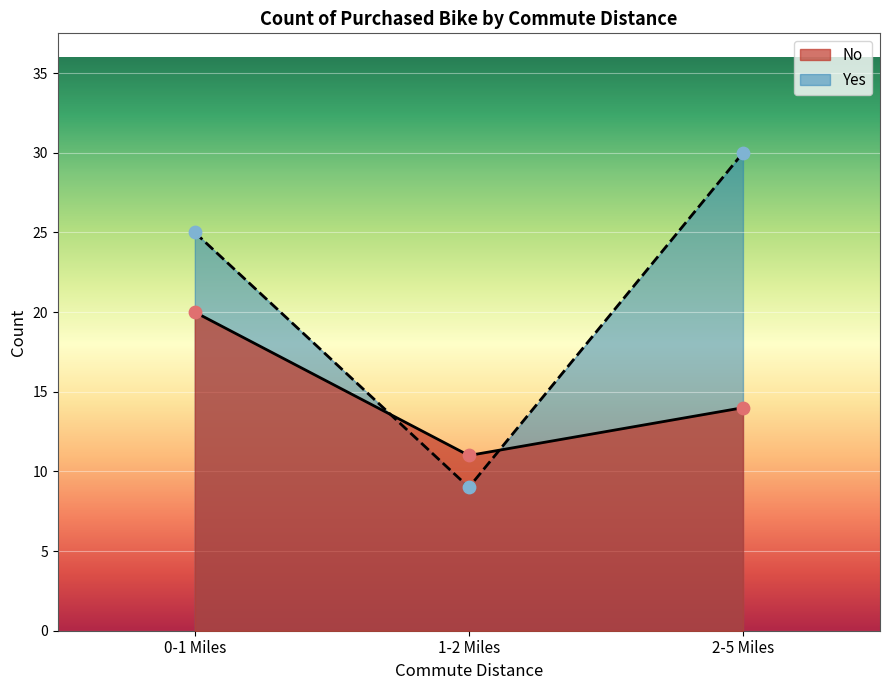

At how many categories does at least one series exceed 19?

2